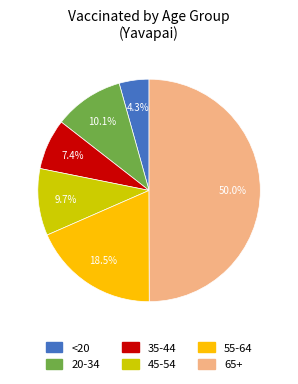

How many segments does this pie chart have?

6